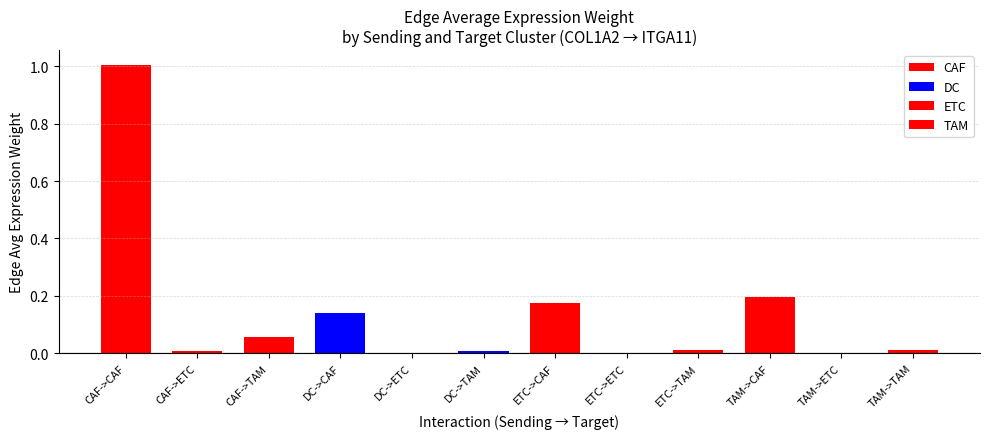

What is the maximum value shown in the chart?

1.0